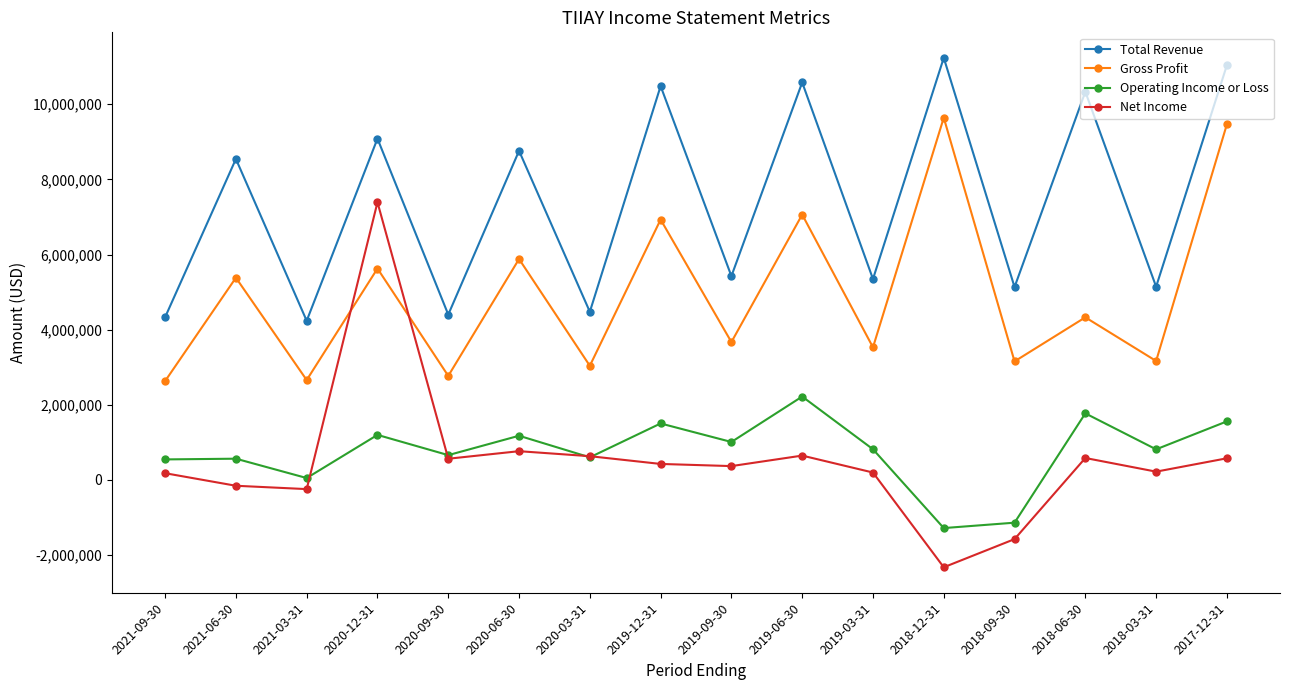

Where is Gross Profit nearest to the value 6136850?

2020-06-30